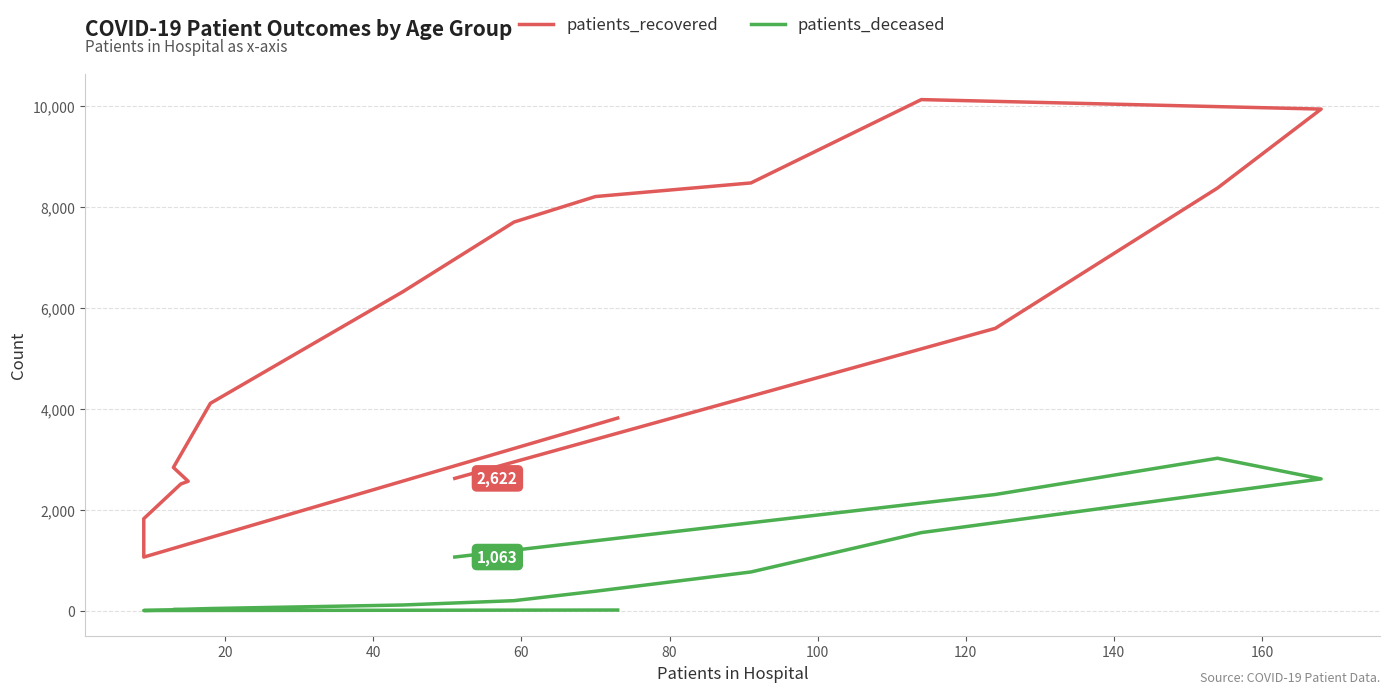

True or false: patients_recovered has a value of 1675 at 140.

False